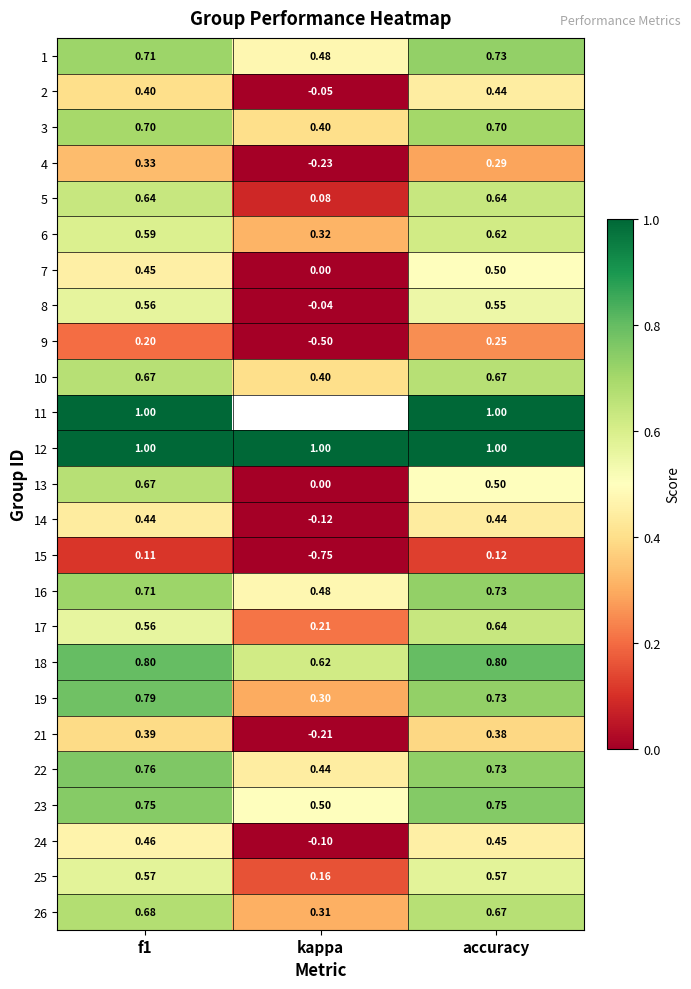

What is the difference between the maximum and minimum values in the 19 series?

0.5